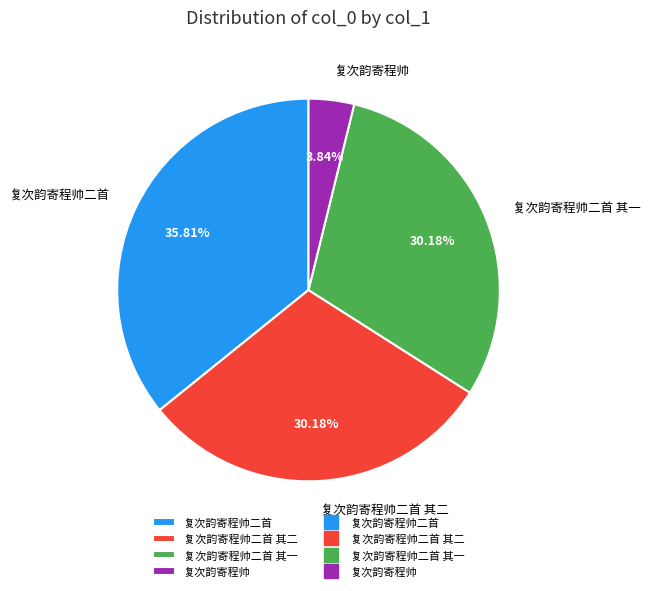

What is the largest slice in the pie chart?

复次韵寄程帅二首